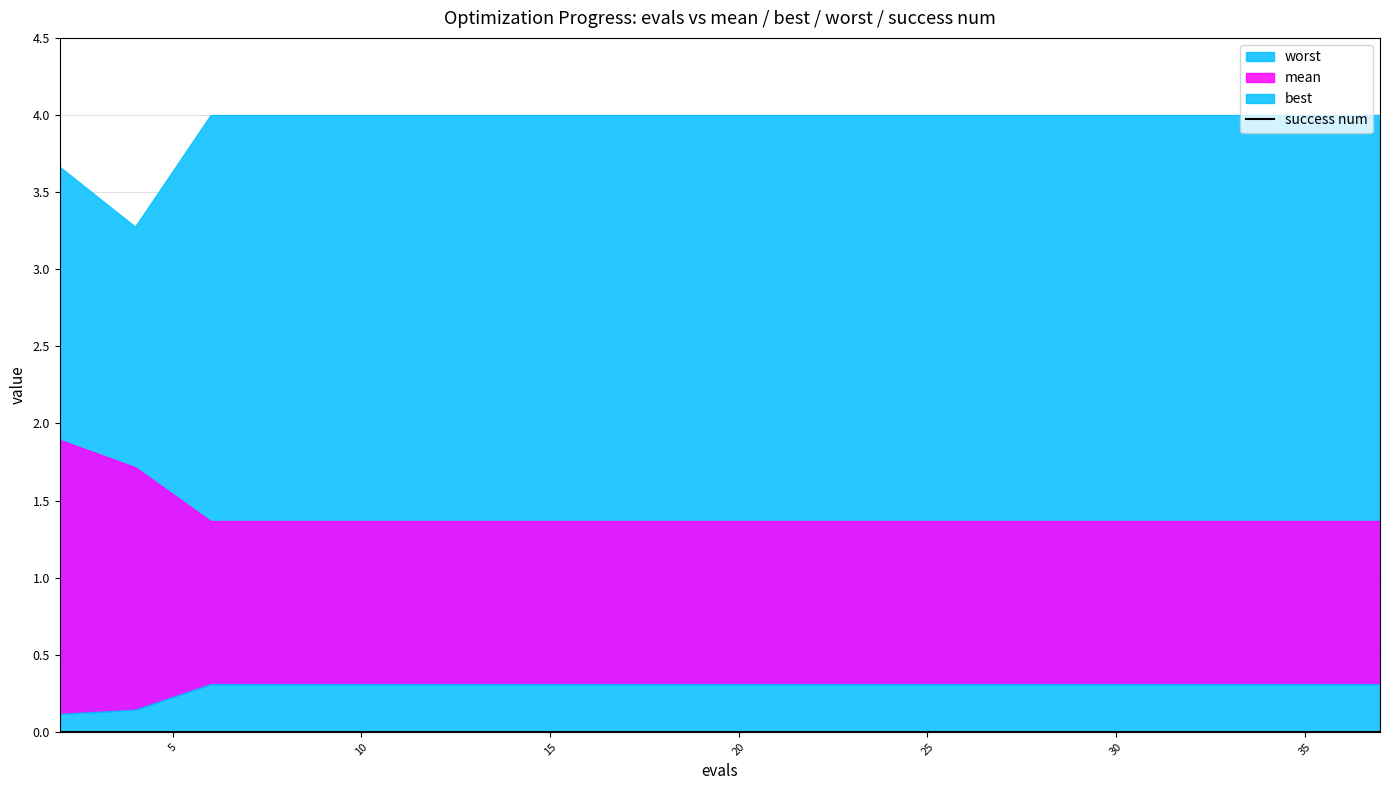

At 35, list the series in order from smallest to largest.

success num, best, mean, worst